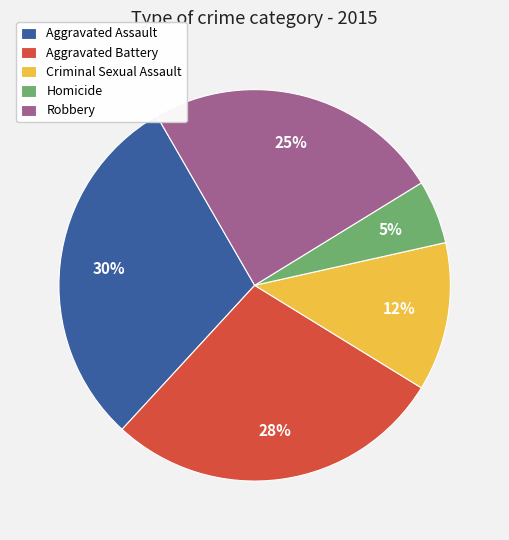

What percentage is the Homicide slice, to the nearest percent?

5%